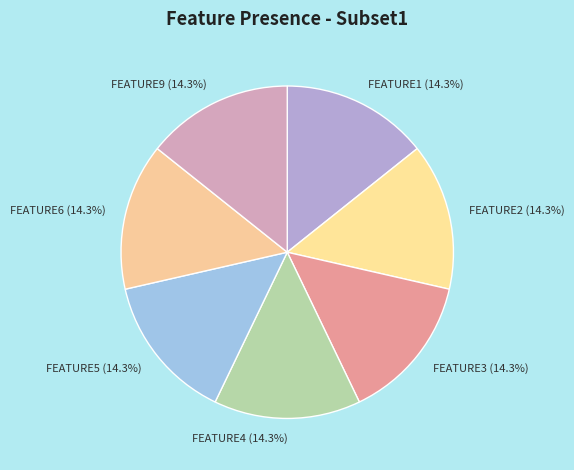

Does FEATURE6 represent more than half of the total?

No